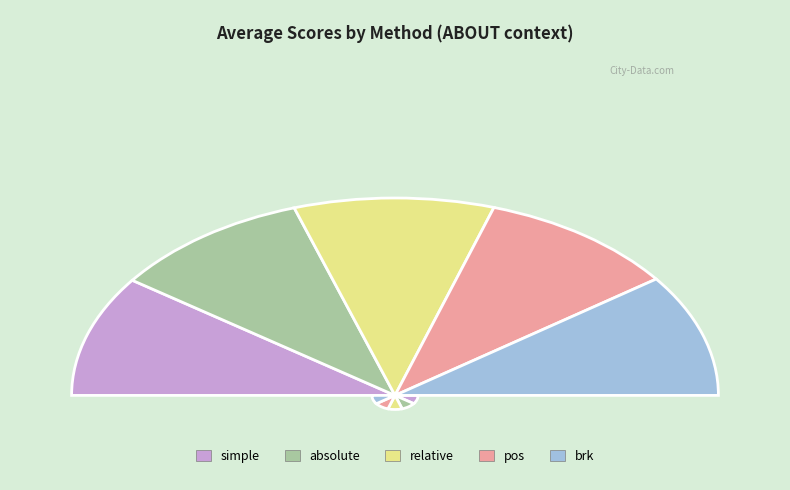

To the nearest percent, what is the combined percentage of simple and relative?

40%